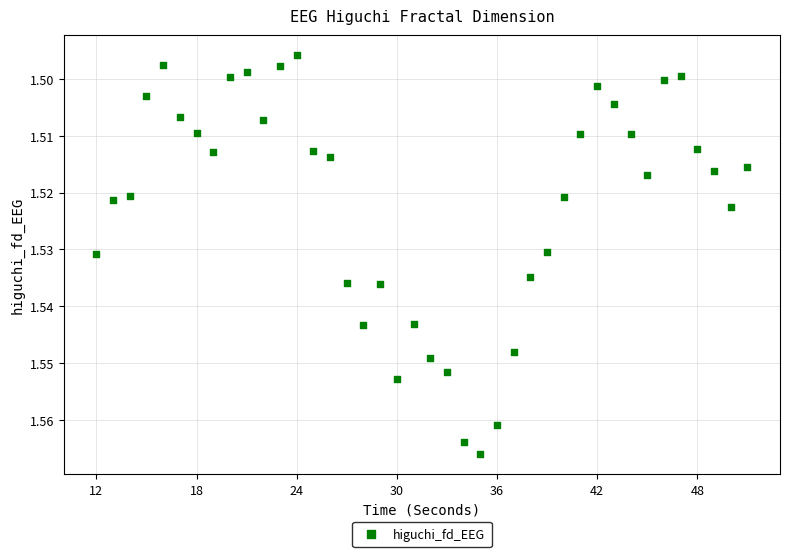

What is the range of X values (max minus min)?

39.0